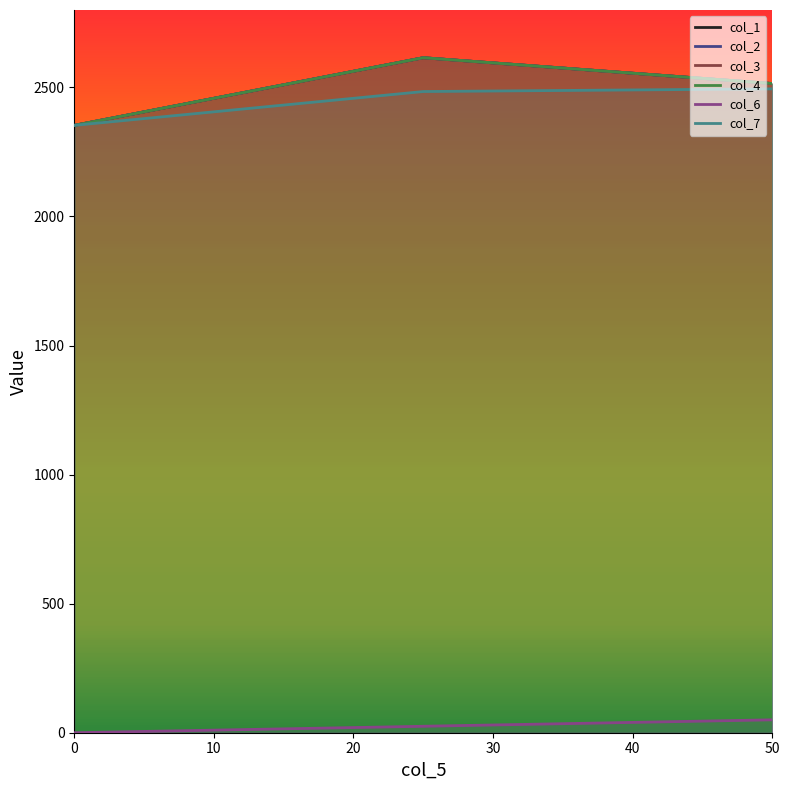

Which series changed the most between 0 and 50?

col_1